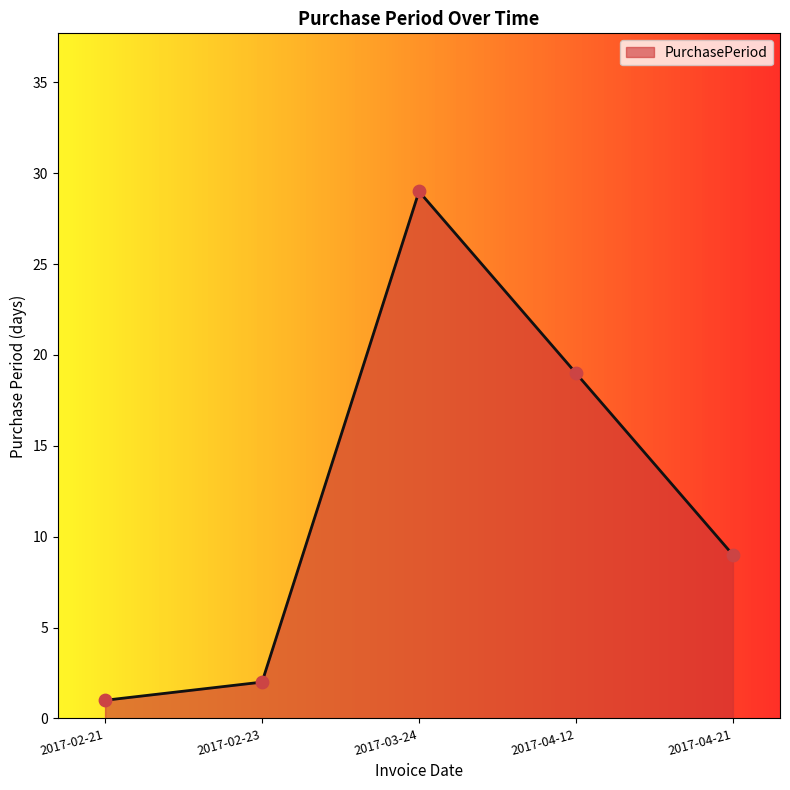

Between 2017-04-21 and 2017-03-24, which is larger?

2017-03-24